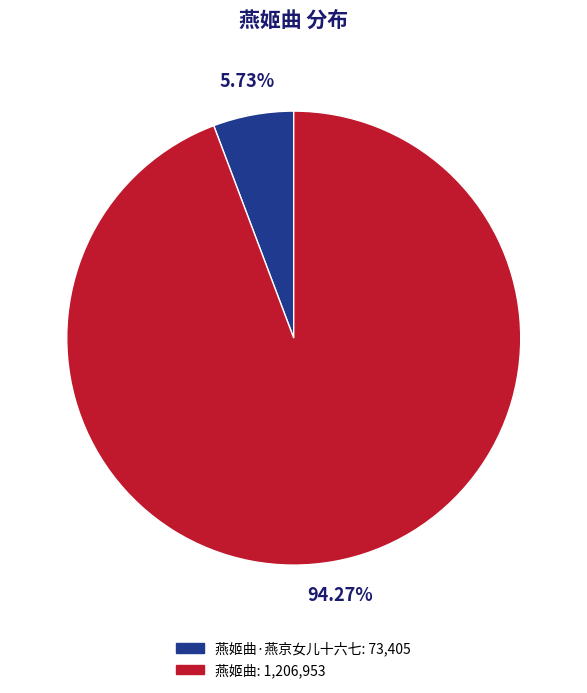

To the nearest percent, what is the average slice percentage?

50%